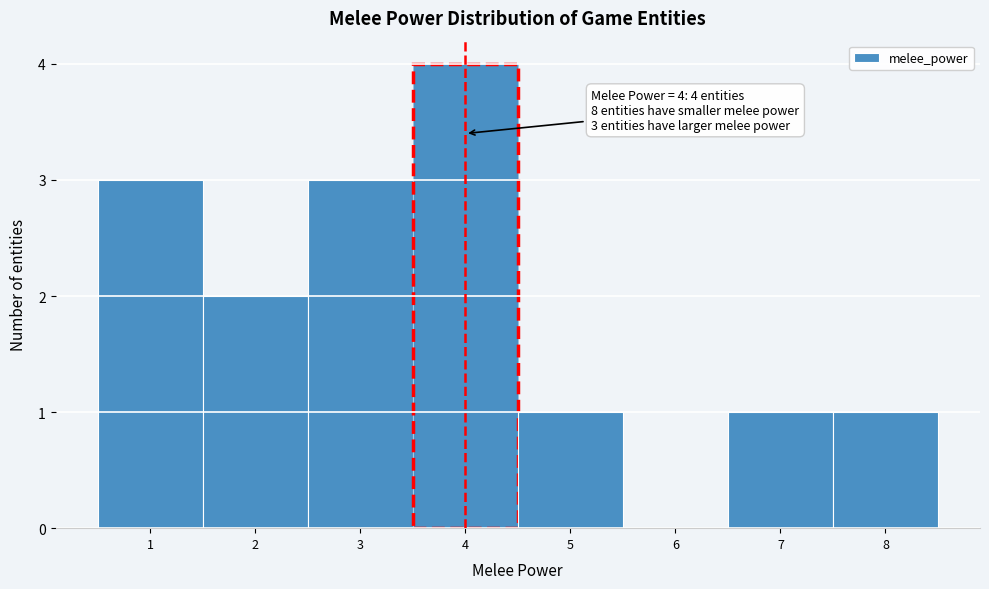

Which range on the x-axis has the tallest bar?

3.5 to 4.5